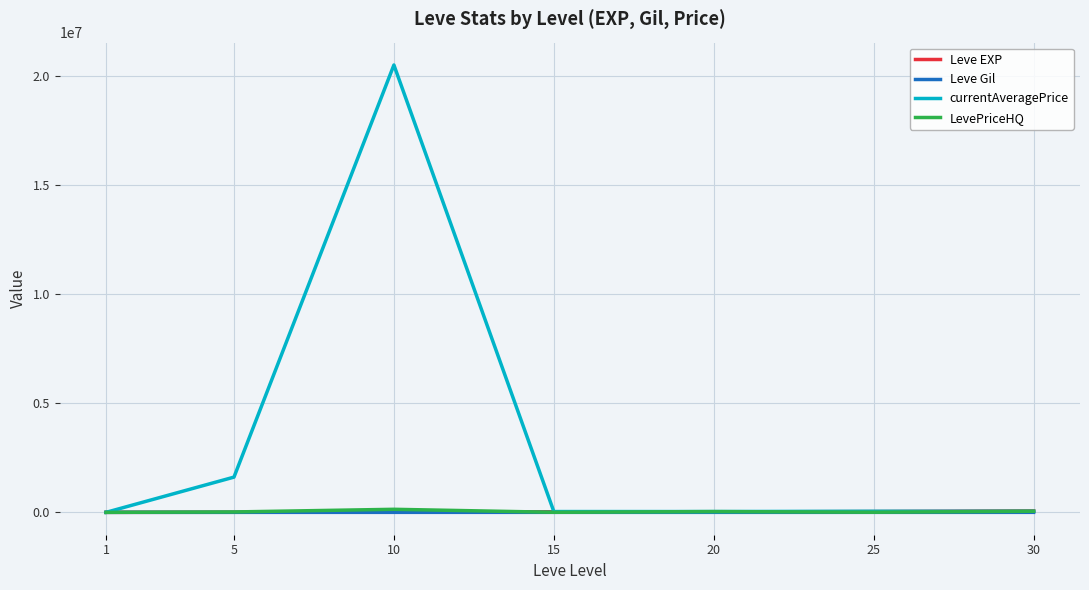

Between 1 and 10, which series saw the biggest shift?

currentAveragePrice